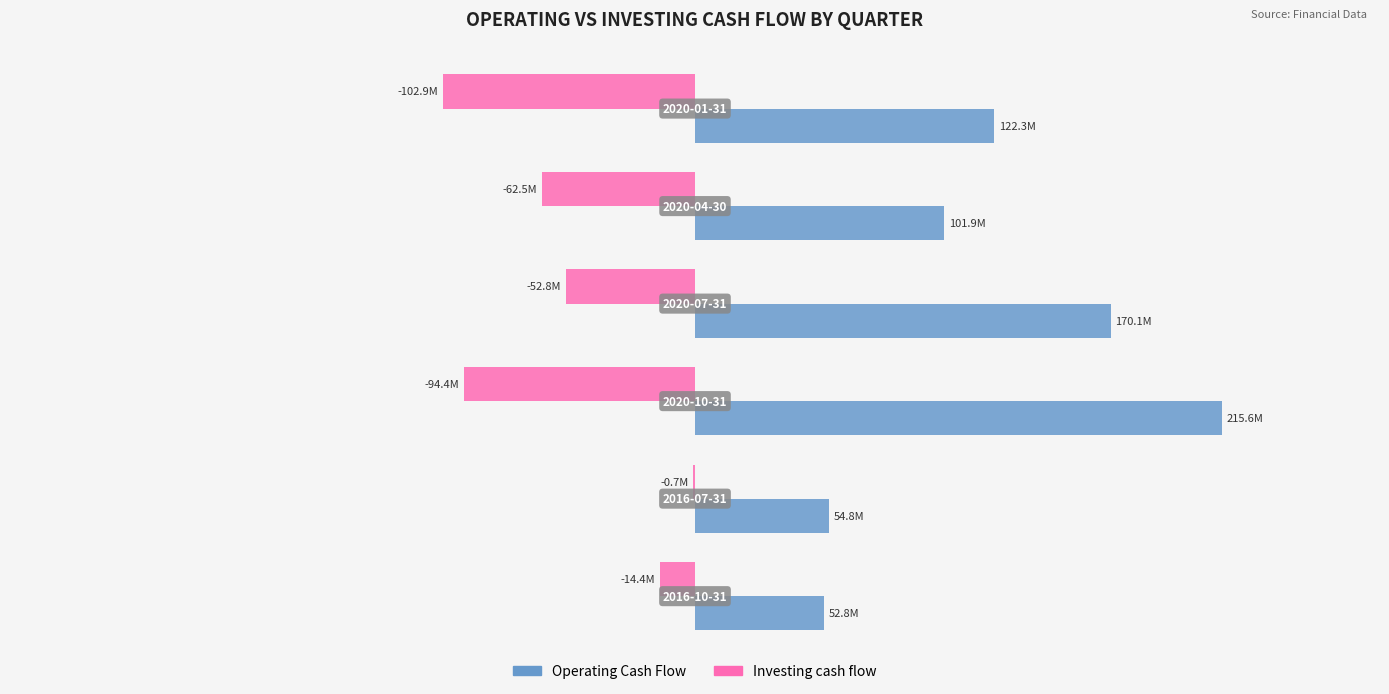

What are all the series names shown in the legend?

Operating Cash Flow, Investing cash flow